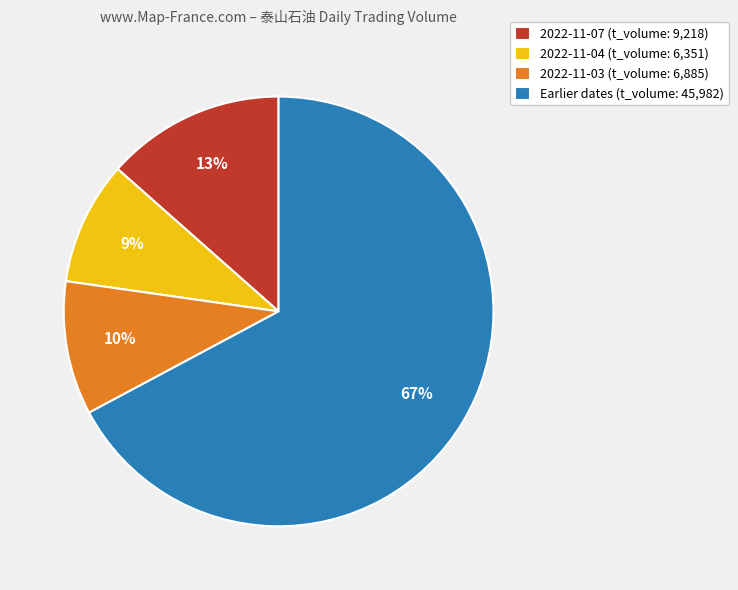

To the nearest percent, what is the average slice percentage?

25%